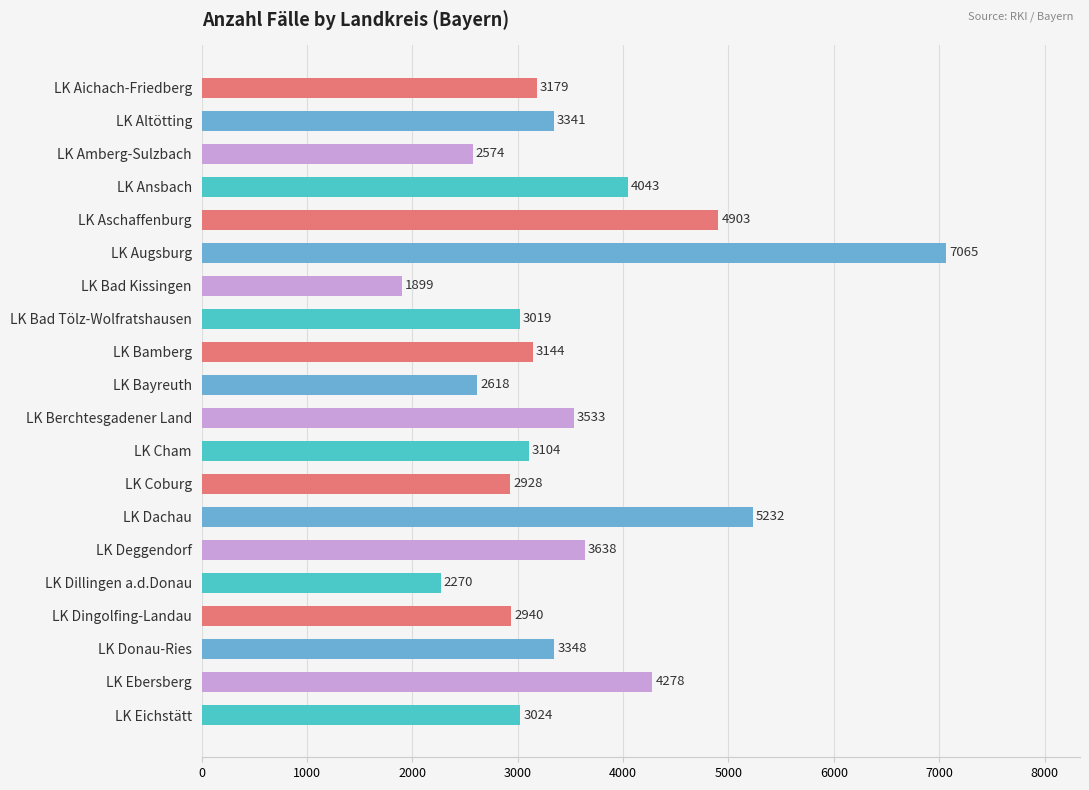

Count the number of data series in this chart.

1